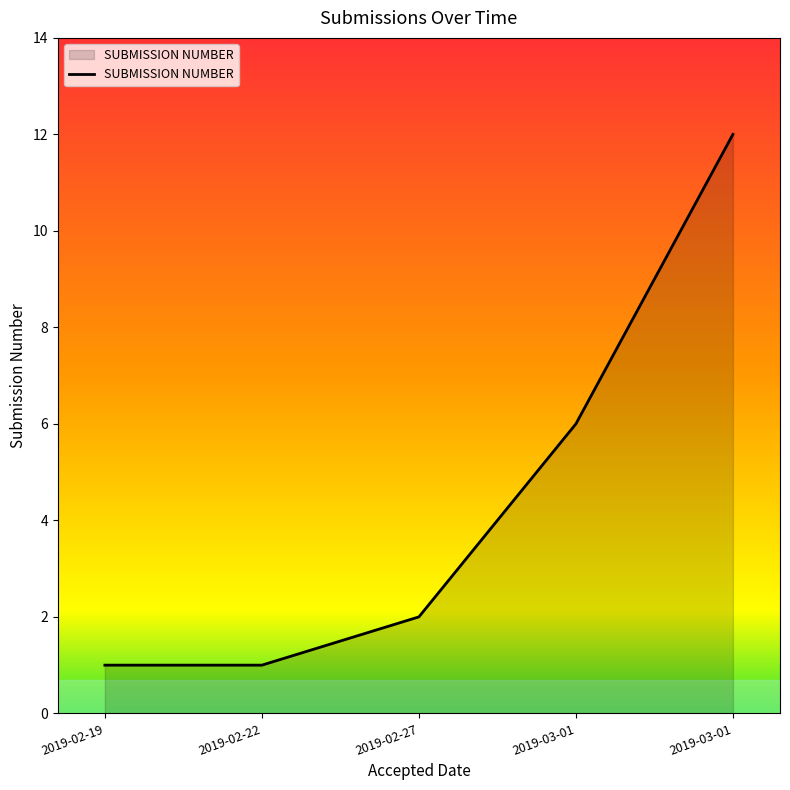

Where does the data first go above 2?

2019-03-01